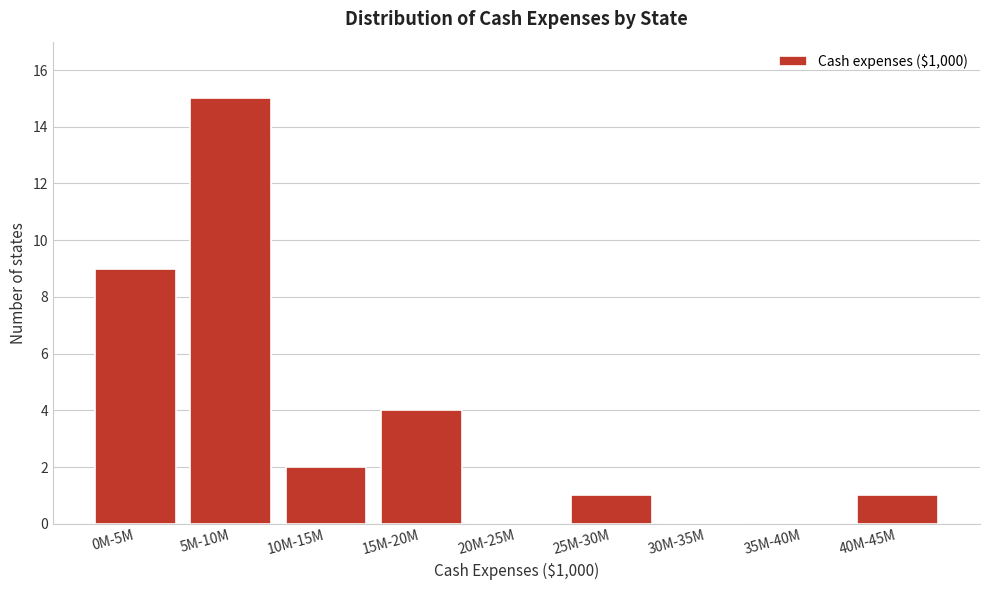

Reading left to right, extract all data points from this chart.

0M-5M=9	5M-10M=15	10M-15M=2	15M-20M=4	20M-25M=0	25M-30M=1	30M-35M=0	35M-40M=0	40M-45M=1